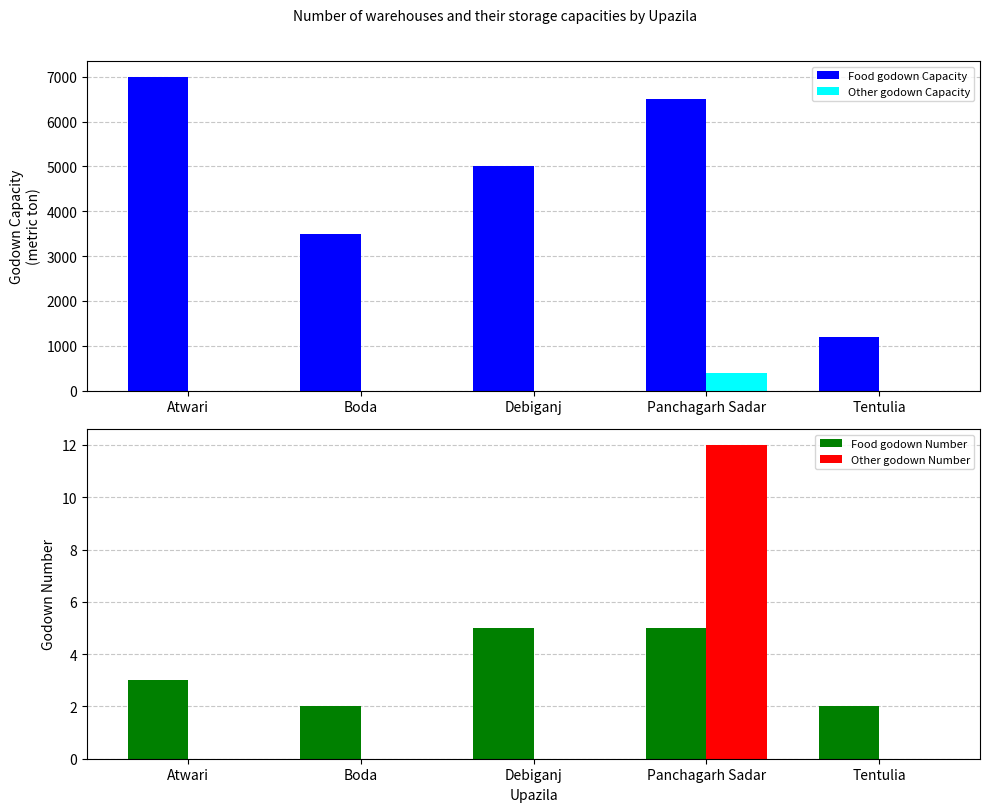

What is the sum of the Food godown Number values at Tentulia and Boda?

4